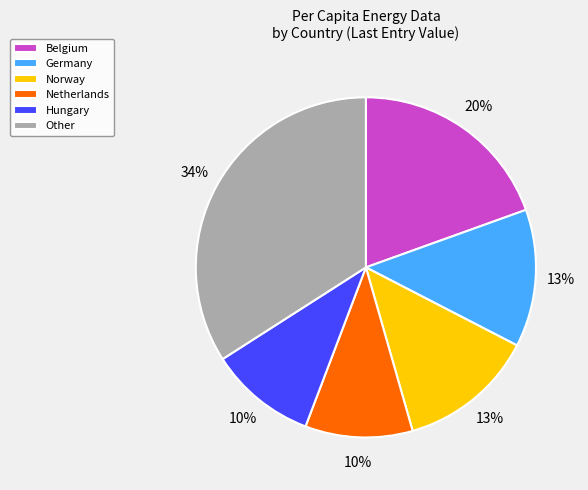

To the nearest percent, what is the difference between the largest and smallest slice percentages?

24%